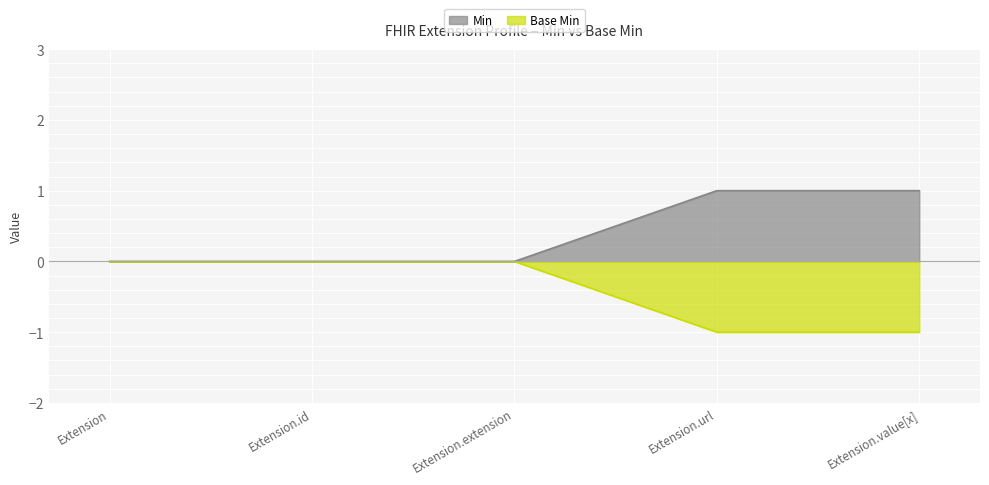

True or false: Min has more than 1 points higher than both neighbors.

False